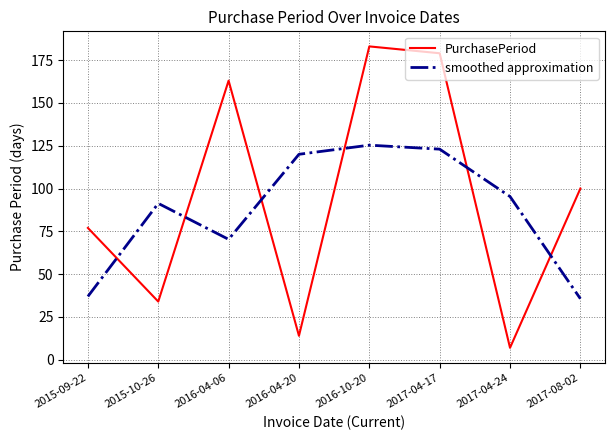

Which series has the largest range (max minus min)?

PurchasePeriod